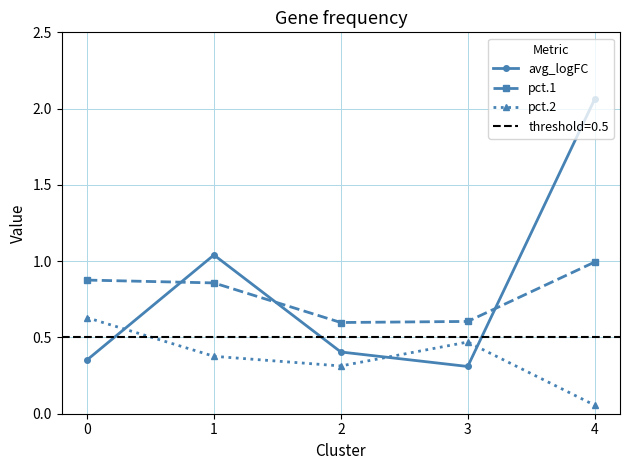

True or false: pct.1 and pct.2 intersect in this chart.

False